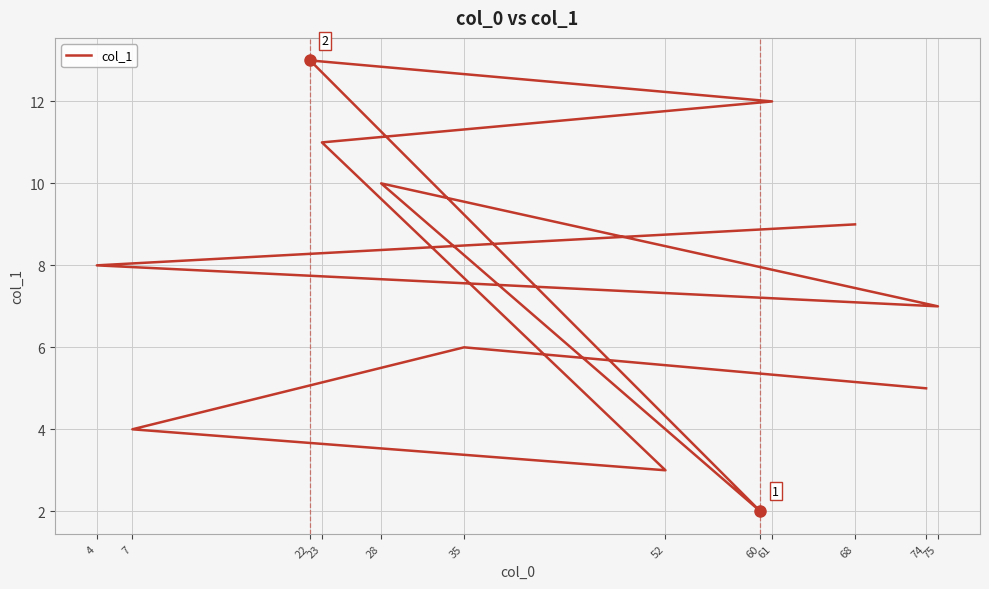

How many data points are less than 8?

6